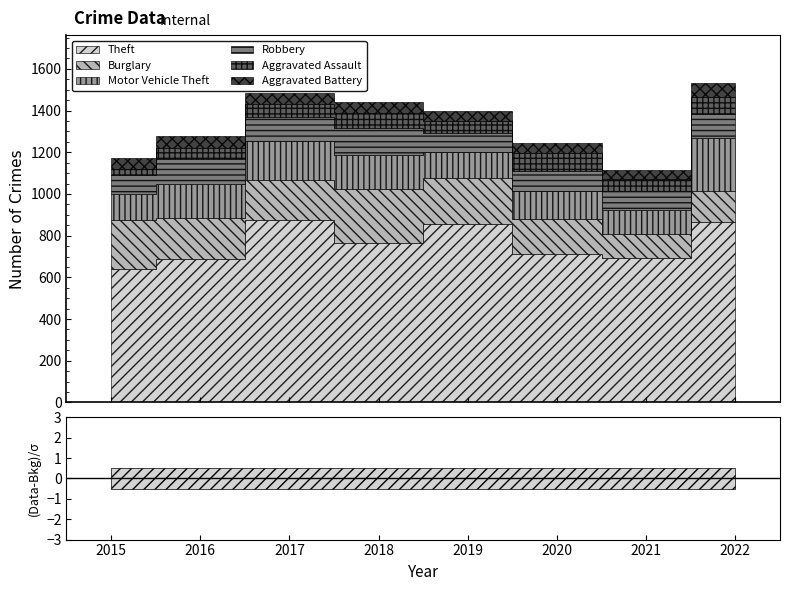

How many values in the Robbery series are below 115?

4